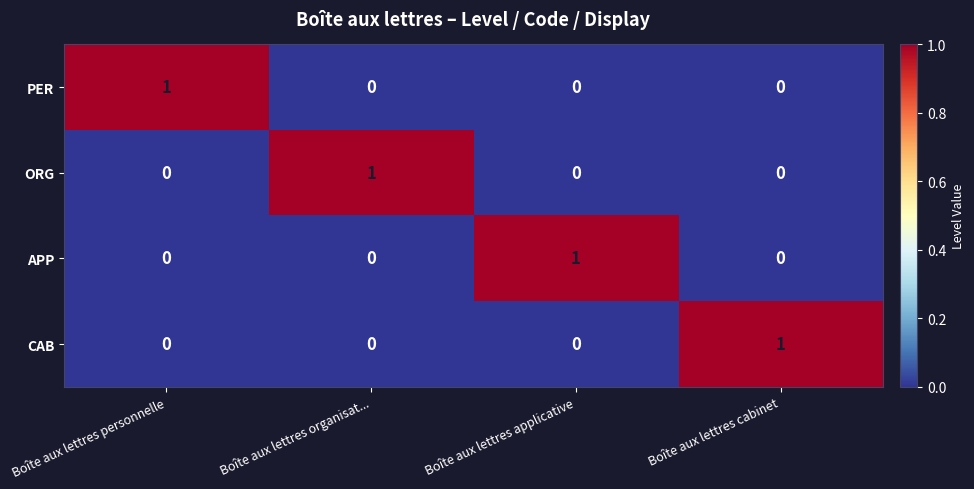

How many series are shown in this chart?

4